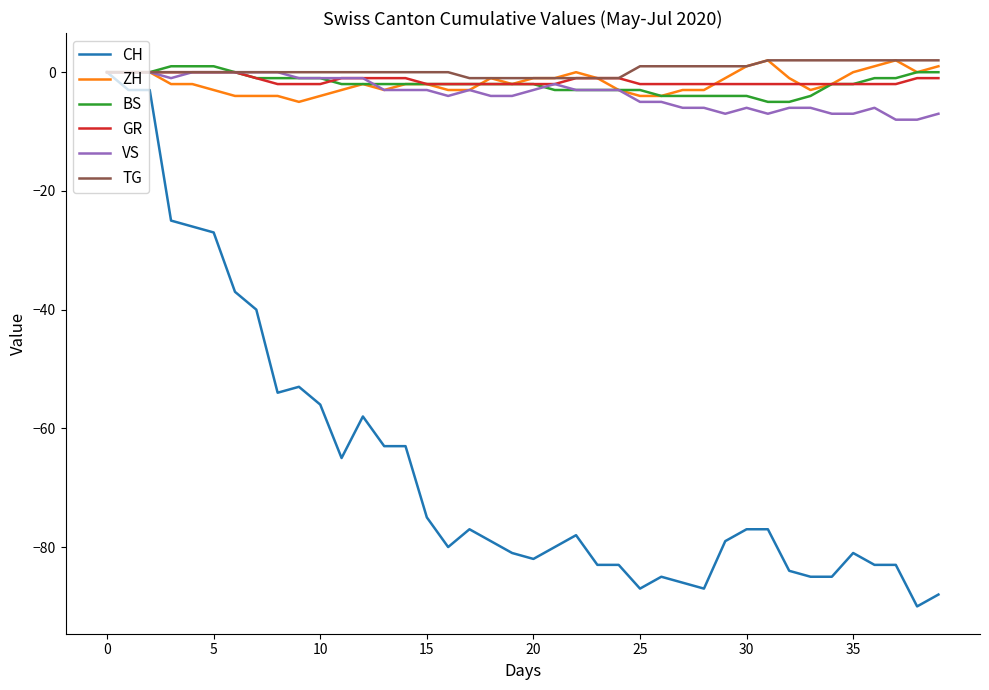

Is this an area chart (filled region under the line)?

No